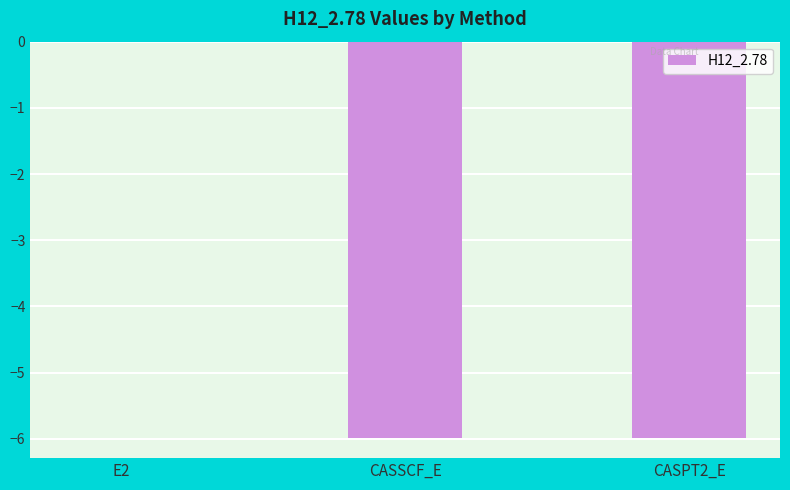

What is the approximate value at CASSCF_E?

-6.0